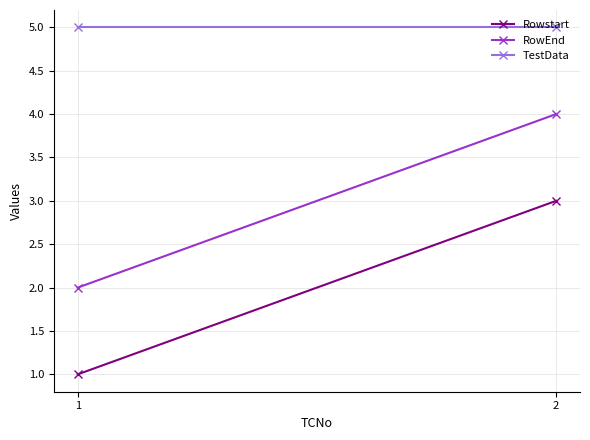

List the labels in order of RowEnd value, smallest first.

1, 2